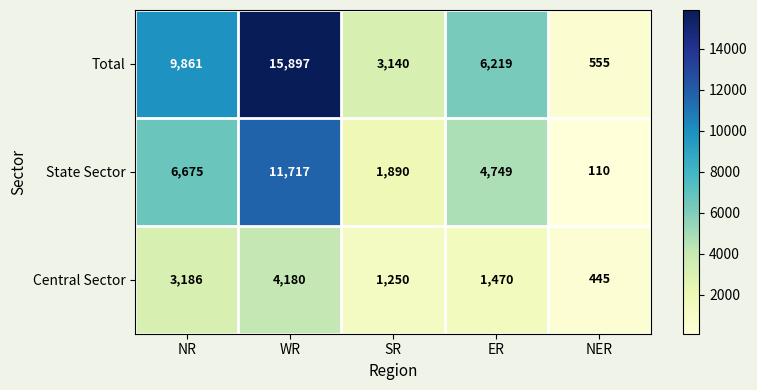

Reading left to right, transcribe all the data shown in this chart.

Total: NR=9861	WR=15897	SR=3140	ER=6219	NER=555
State Sector: NR=6675	WR=11717	SR=1890	ER=4749	NER=110
Central Sector: NR=3186	WR=4180	SR=1250	ER=1470	NER=445